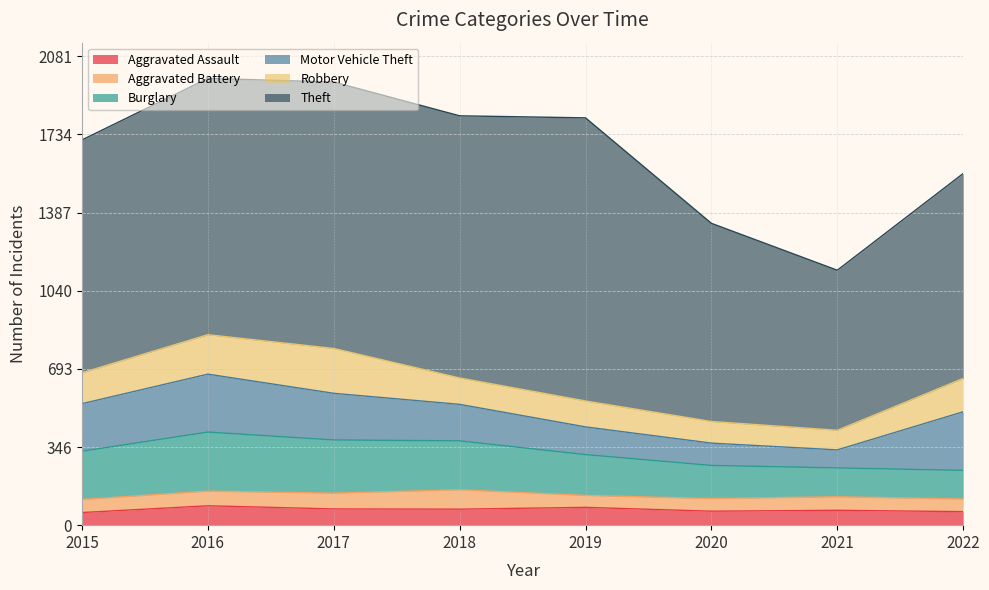

Does the chart have visible grid lines?

Yes